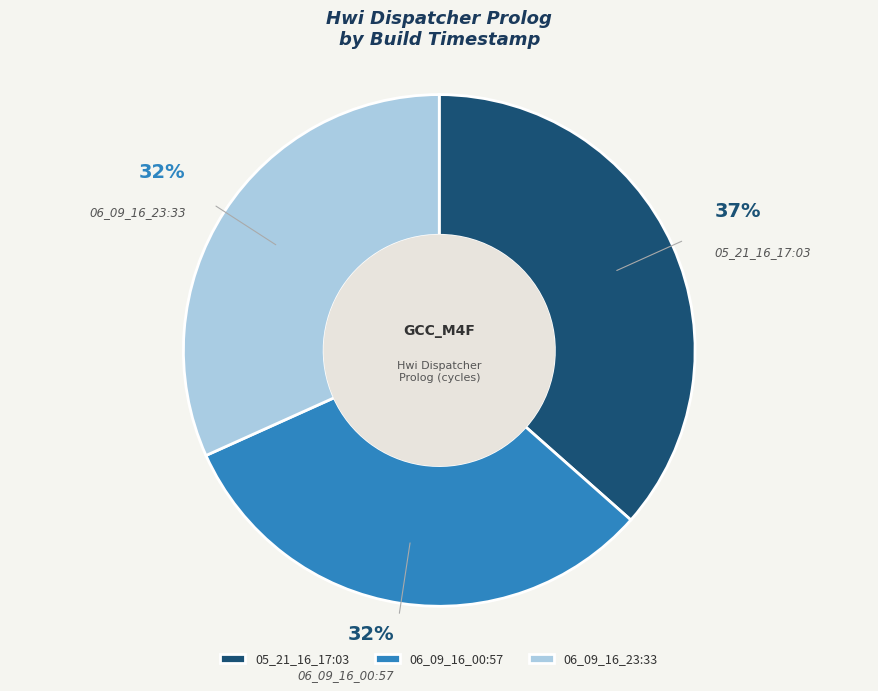

True or false: 06_09_16_23:33 accounts for 37% of the total.

False